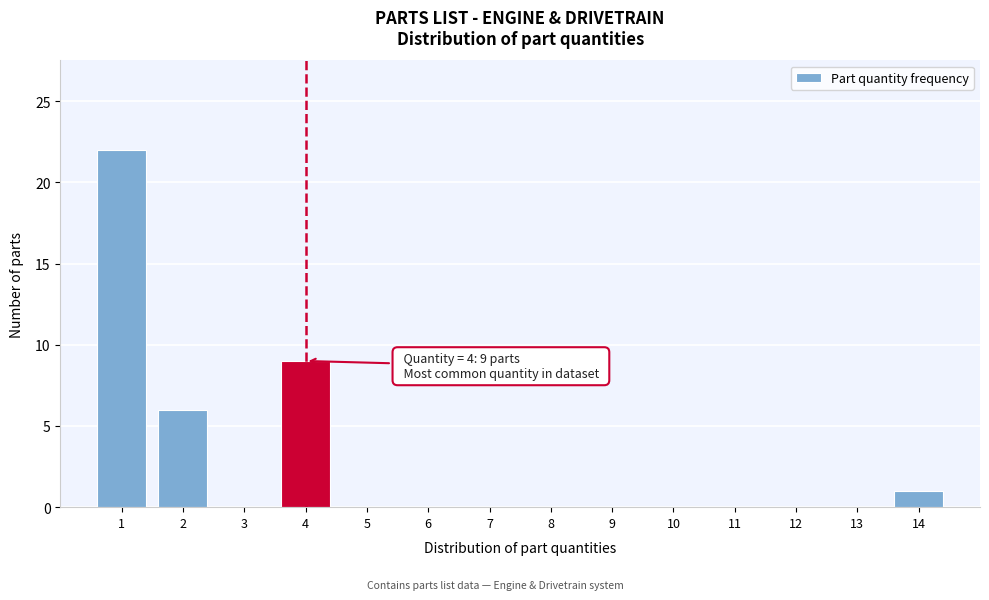

Over which range of the x-axis is the bar tallest?

0.5 to 1.5